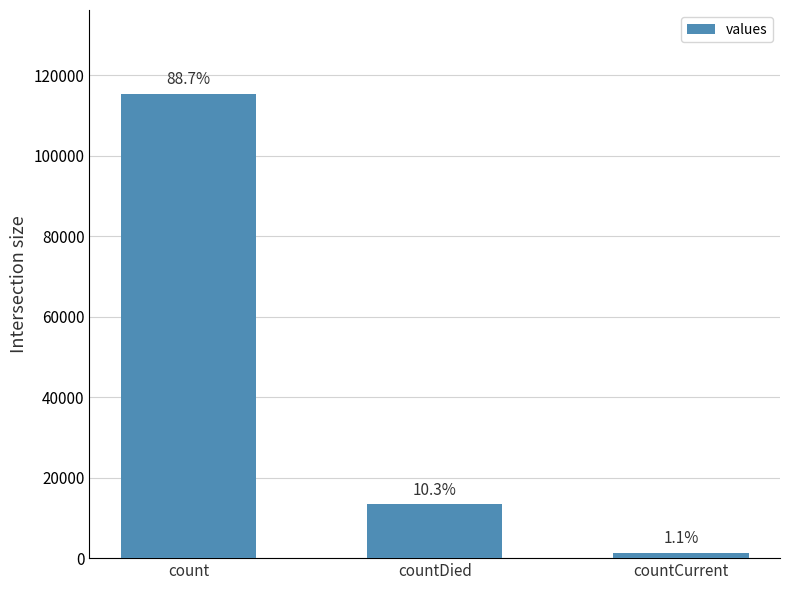

How many bars are there in total?

3